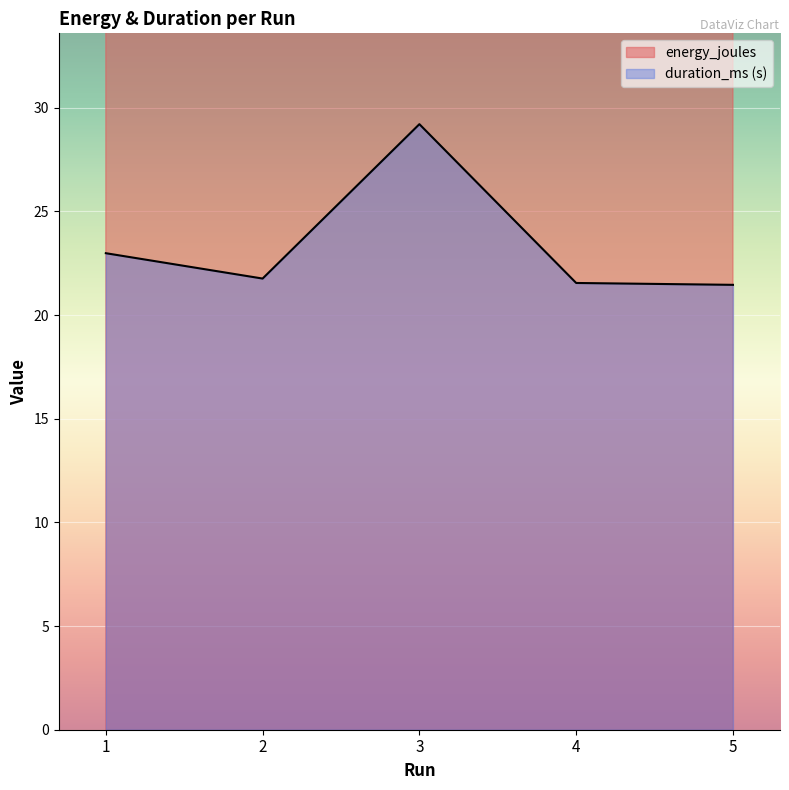

What is the sum of all duration_ms values?

116.9